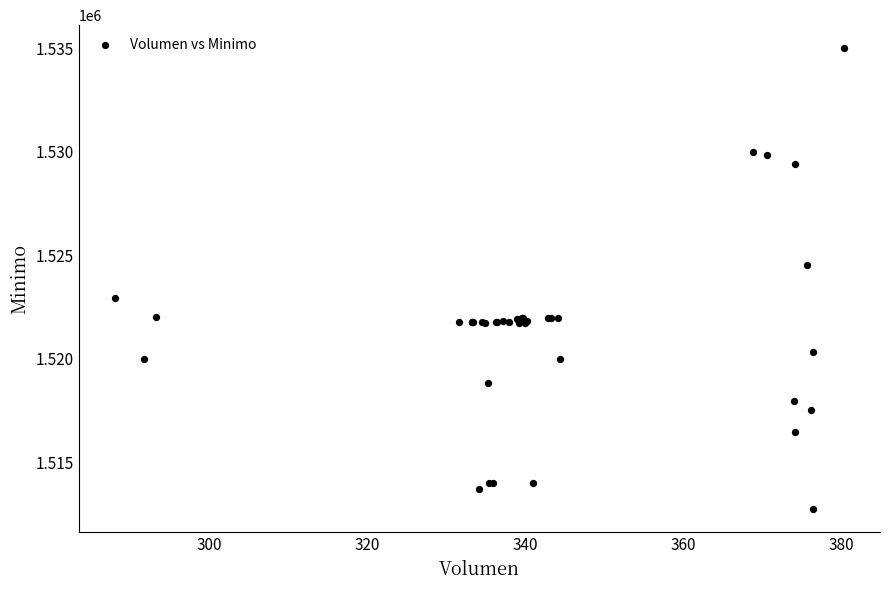

What Y value in the scatter plot is closest to 1523862?

1524513